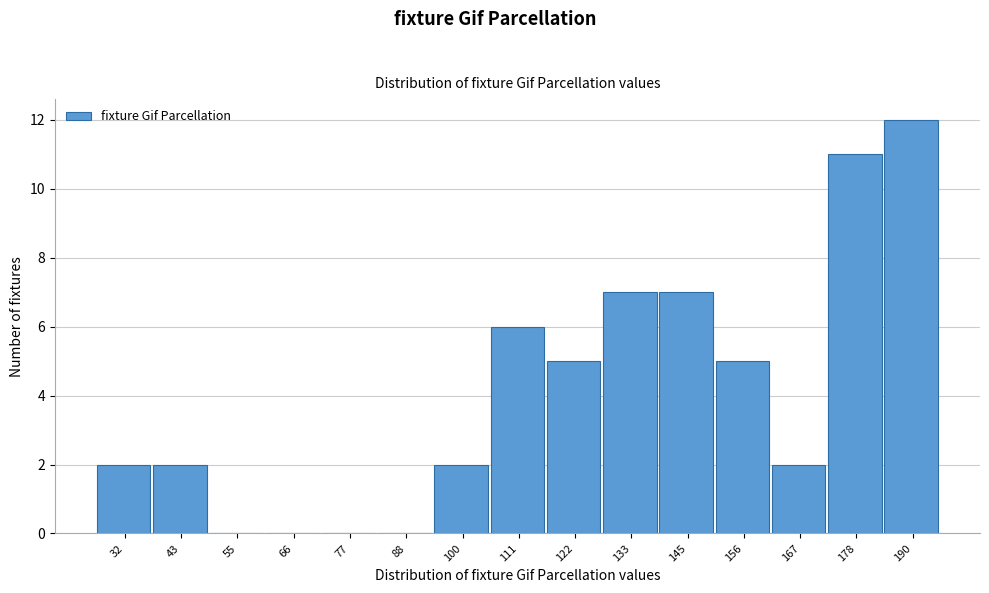

Reading left to right, list all the values displayed in this chart.

32=2	43=2	55=0	66=0	77=0	88=0	100=2	111=6	122=5	133=7	145=7	156=5	167=2	178=11	190=12